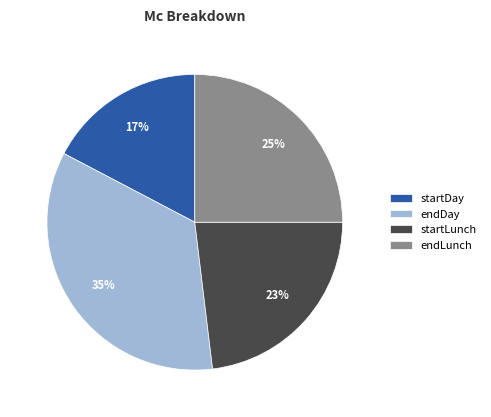

Is there a majority slice in this chart?

No